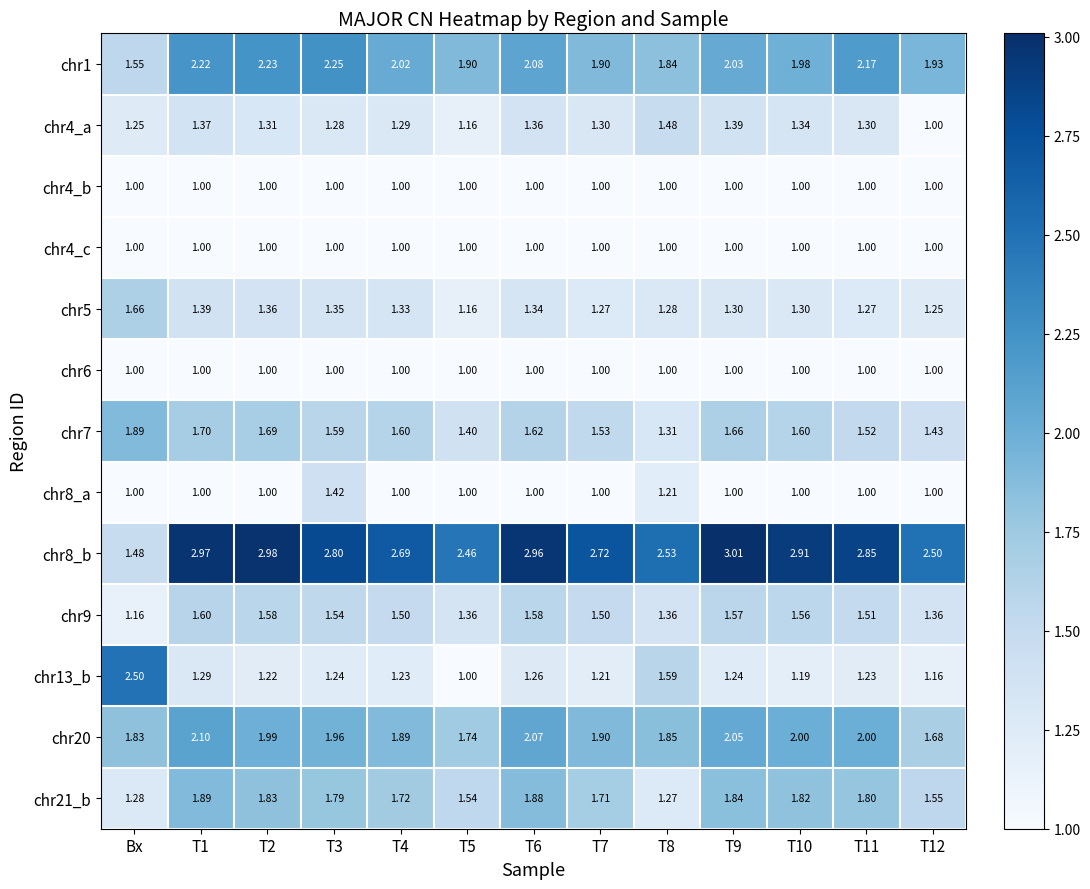

At which category does the chart reach its peak across all series?

T9